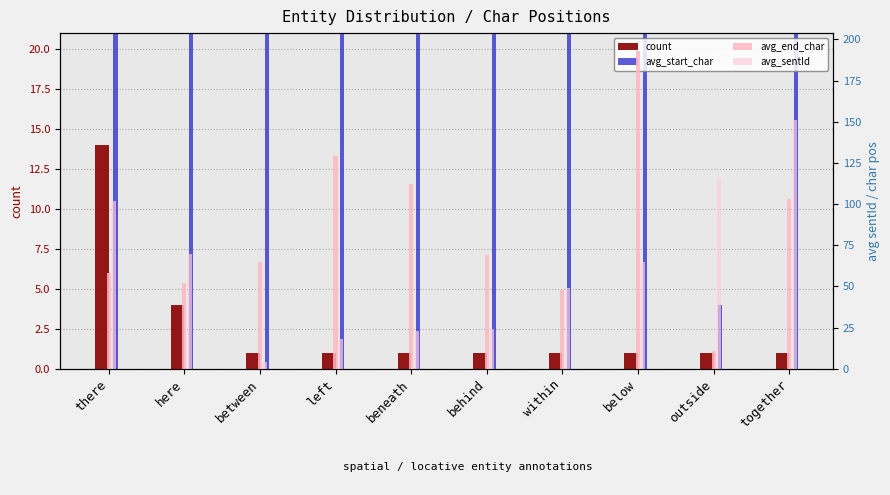

How many data points in avg_start_char are less than 63?

5